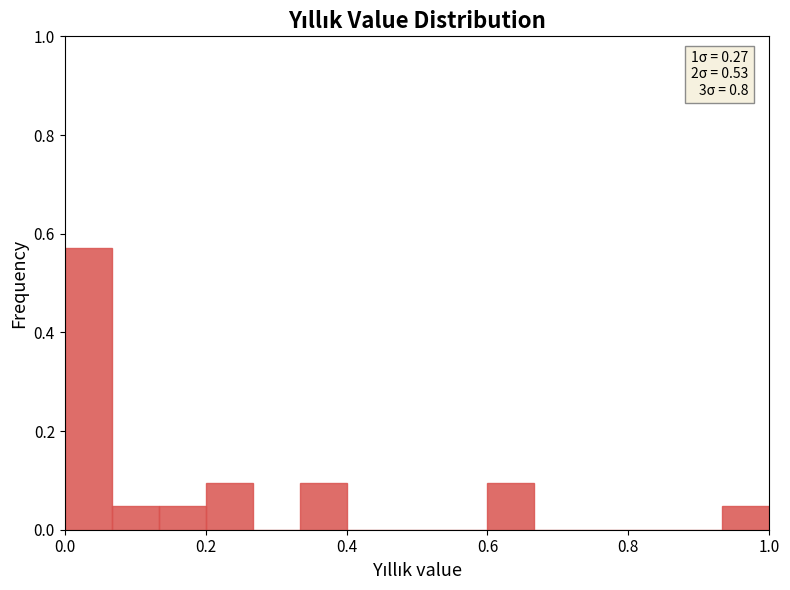

Around what value on the x-axis is the tallest bar? Give the approximate position of its centre, as read against the axis.

0.04